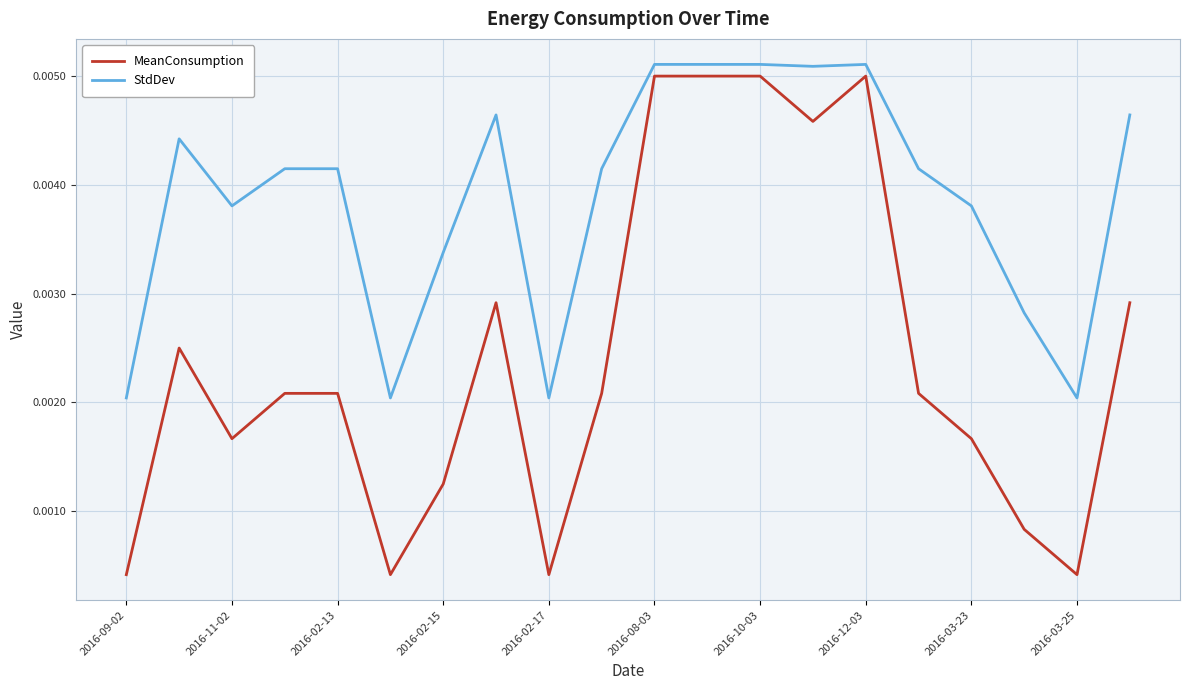

How many categories are shown in the chart?

20